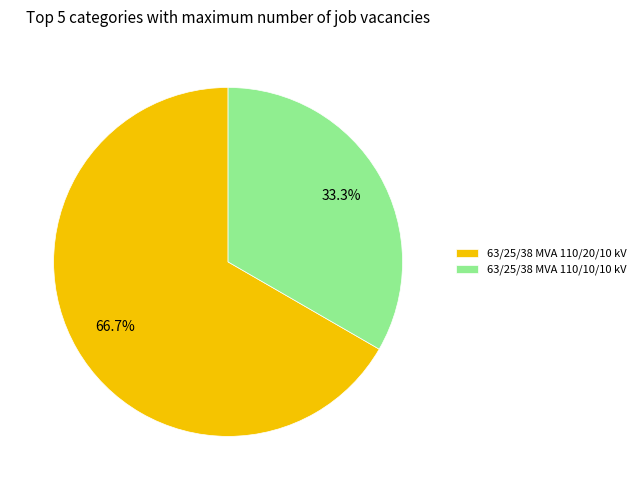

Rank the categories by value from highest to lowest.

63/25/38 MVA 110/20/10 kV, 63/25/38 MVA 110/10/10 kV